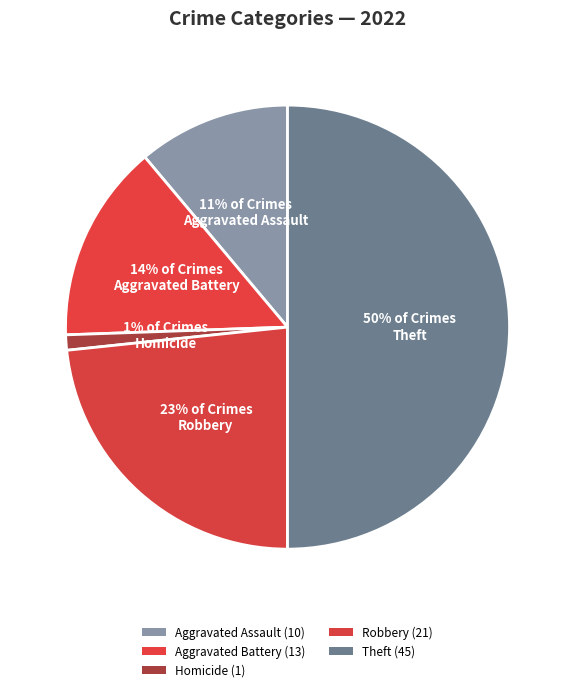

Count the number of slices in the pie.

5